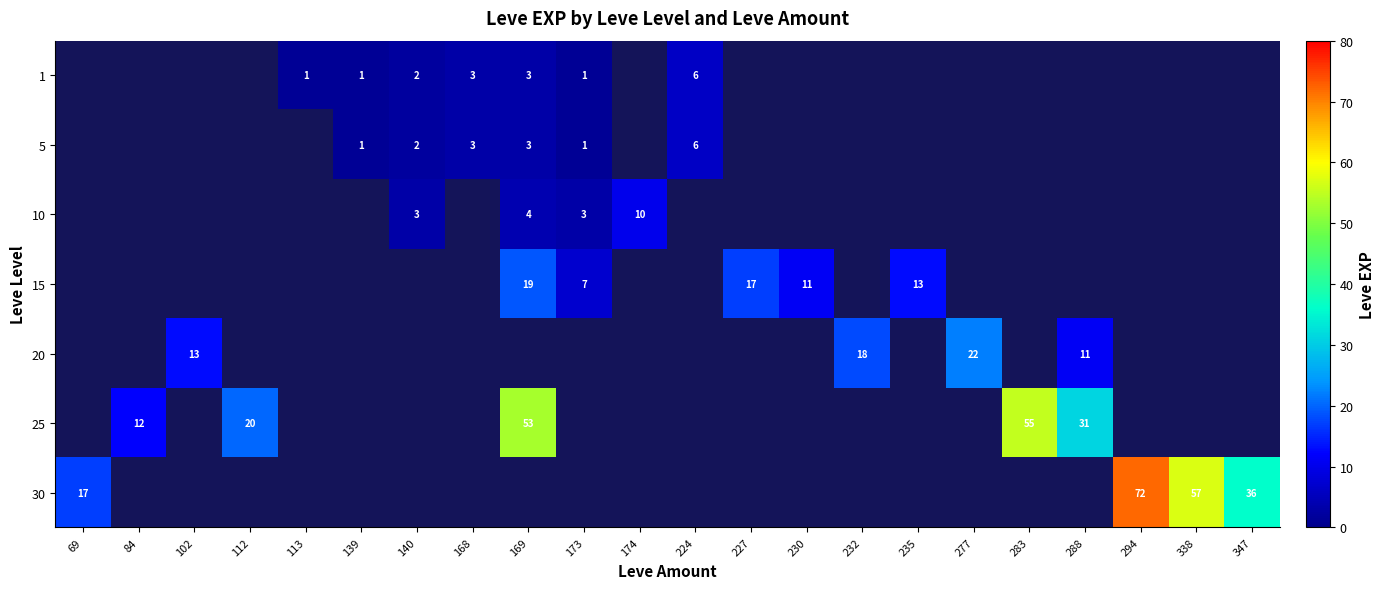

The value of 15 at 169 is 19. True or false?

True